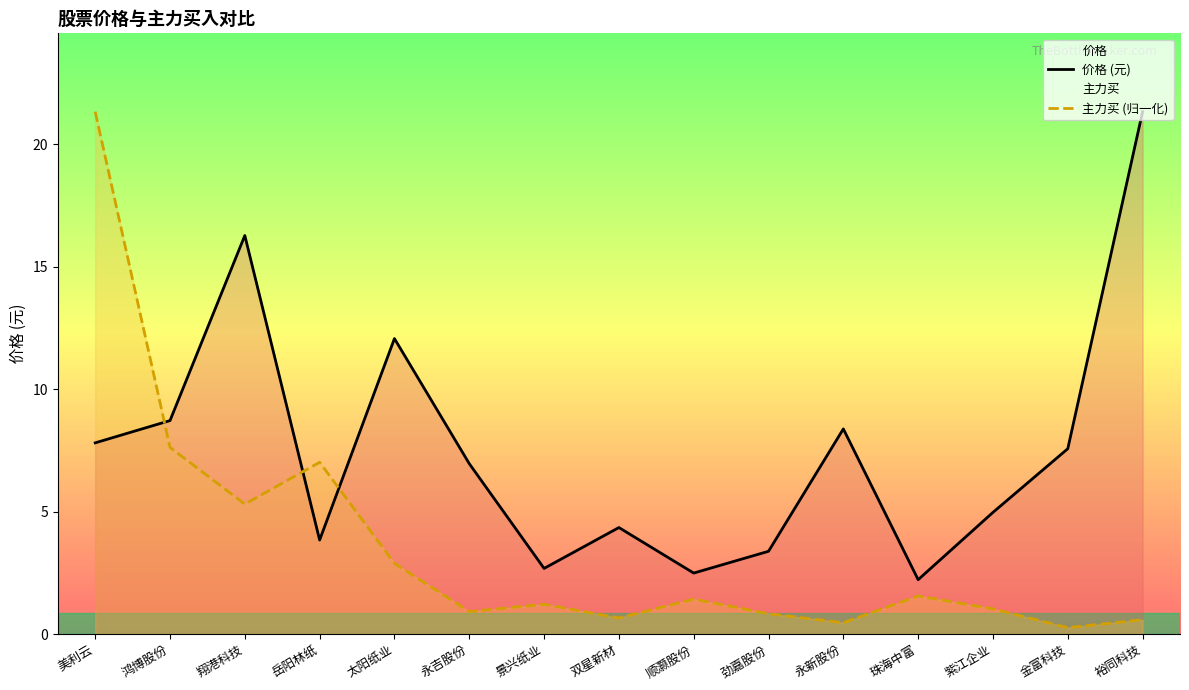

What is the average value of the 价格 (元) series?

7.5